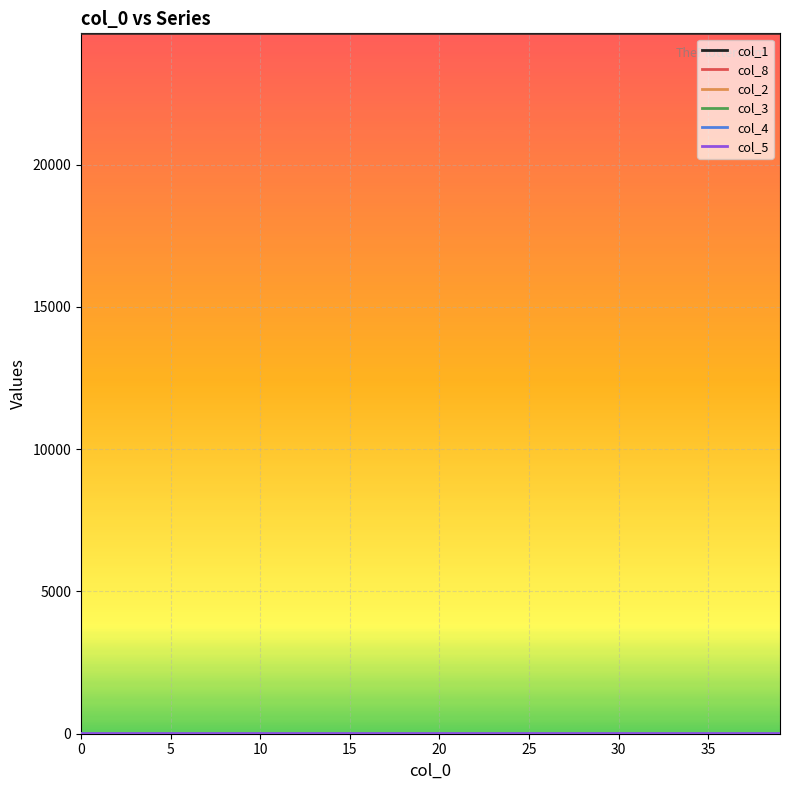

Which series has the largest total across all categories?

col_1